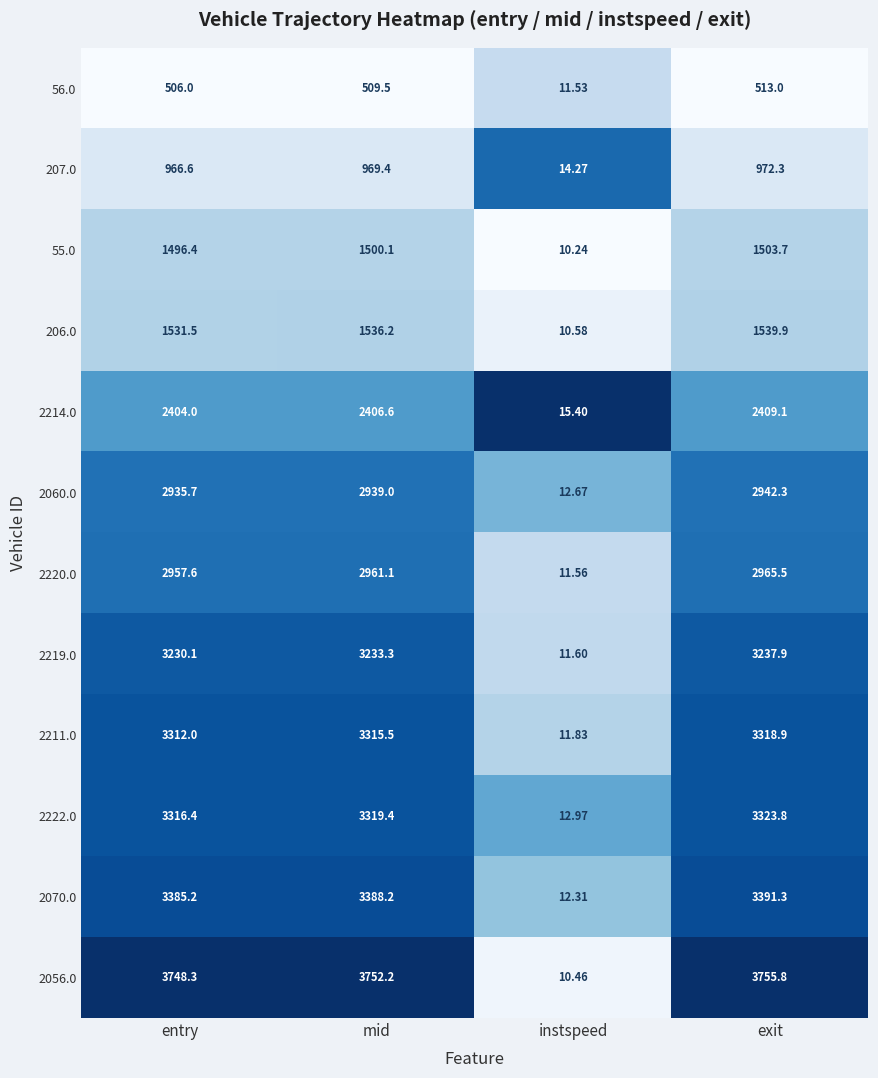

What is the total value across all series at mid?

29830.5